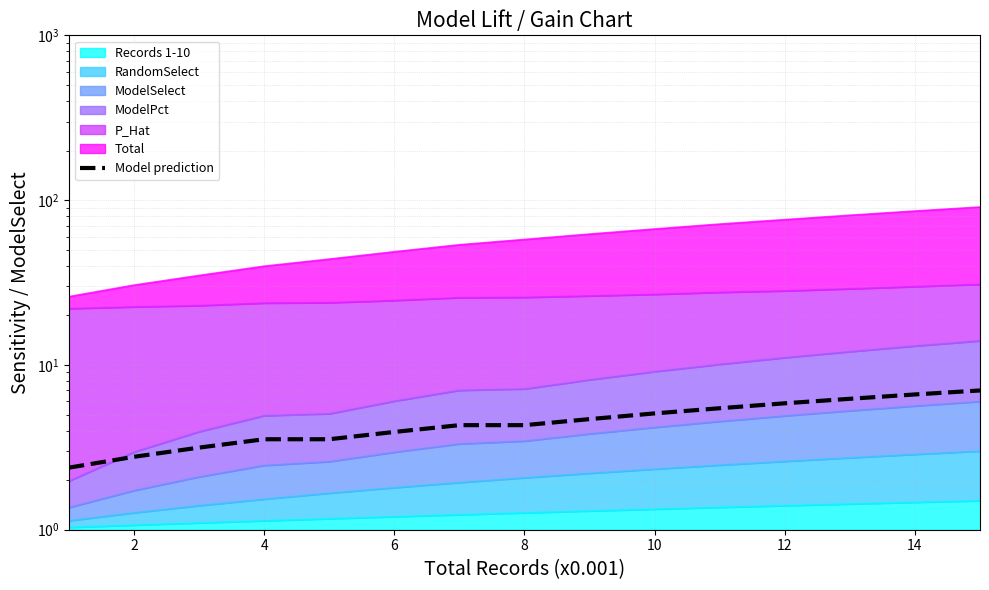

Does the chart display data point markers on the line(s)?

No